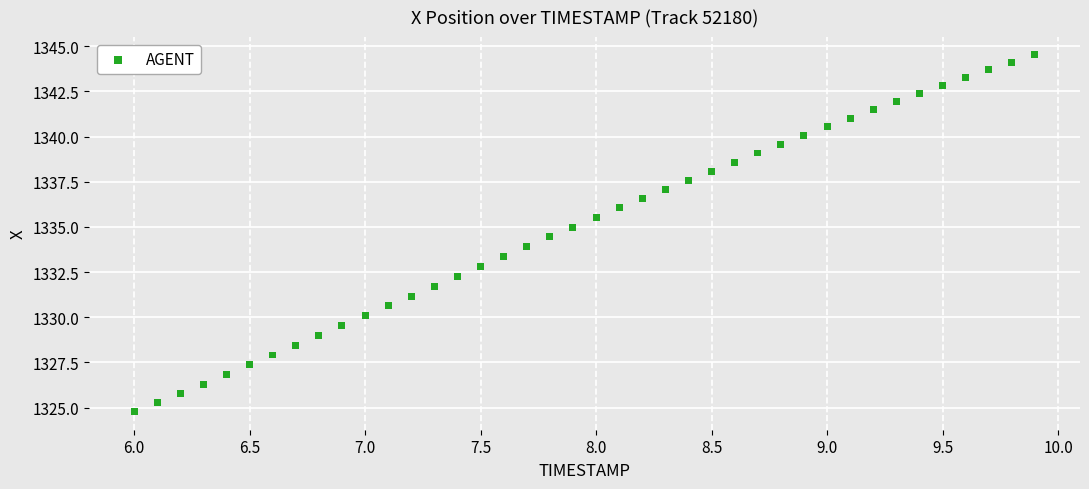

What is the range of Y values (max minus min)?

19.8